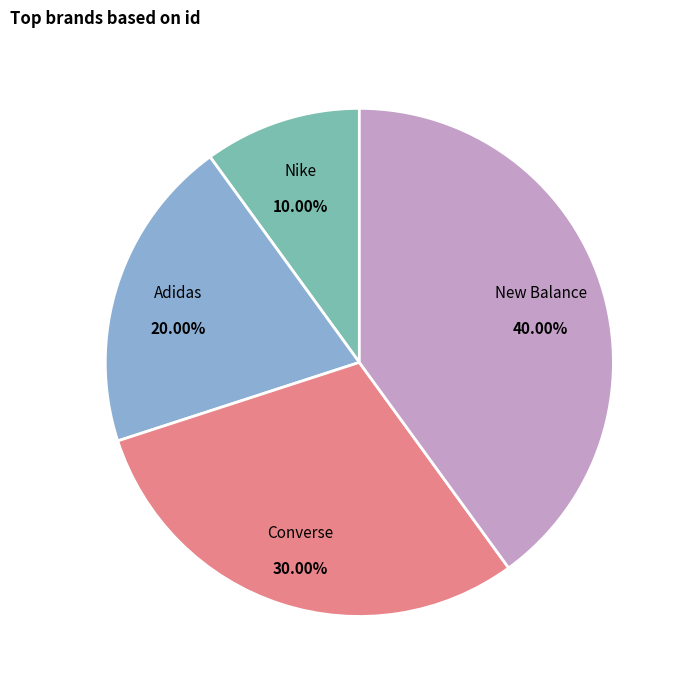

Which category has the smallest portion of the pie?

Nike